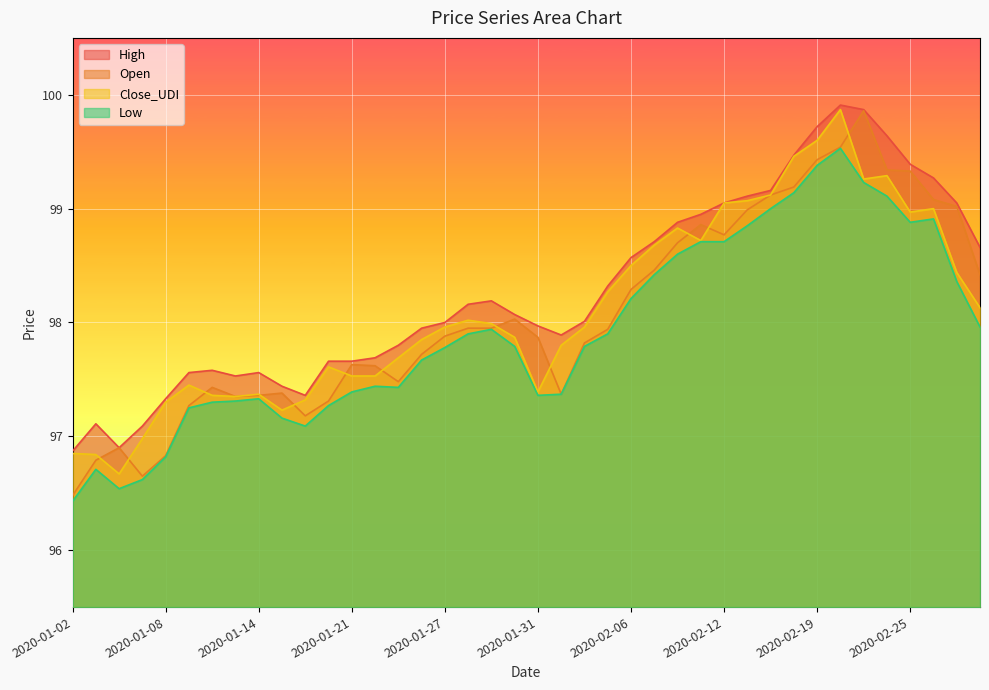

True or false: High and Close_UDI cross at least once.

False